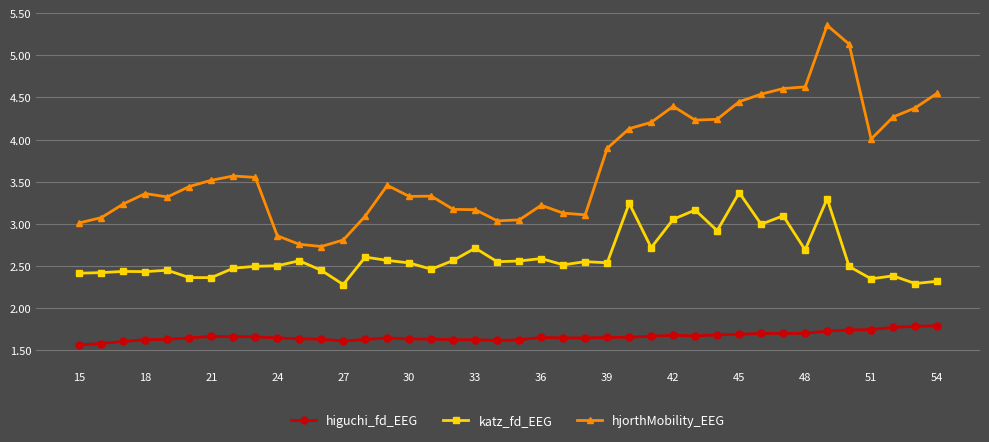

Which series has the widest spread of values?

hjorthMobility_EEG